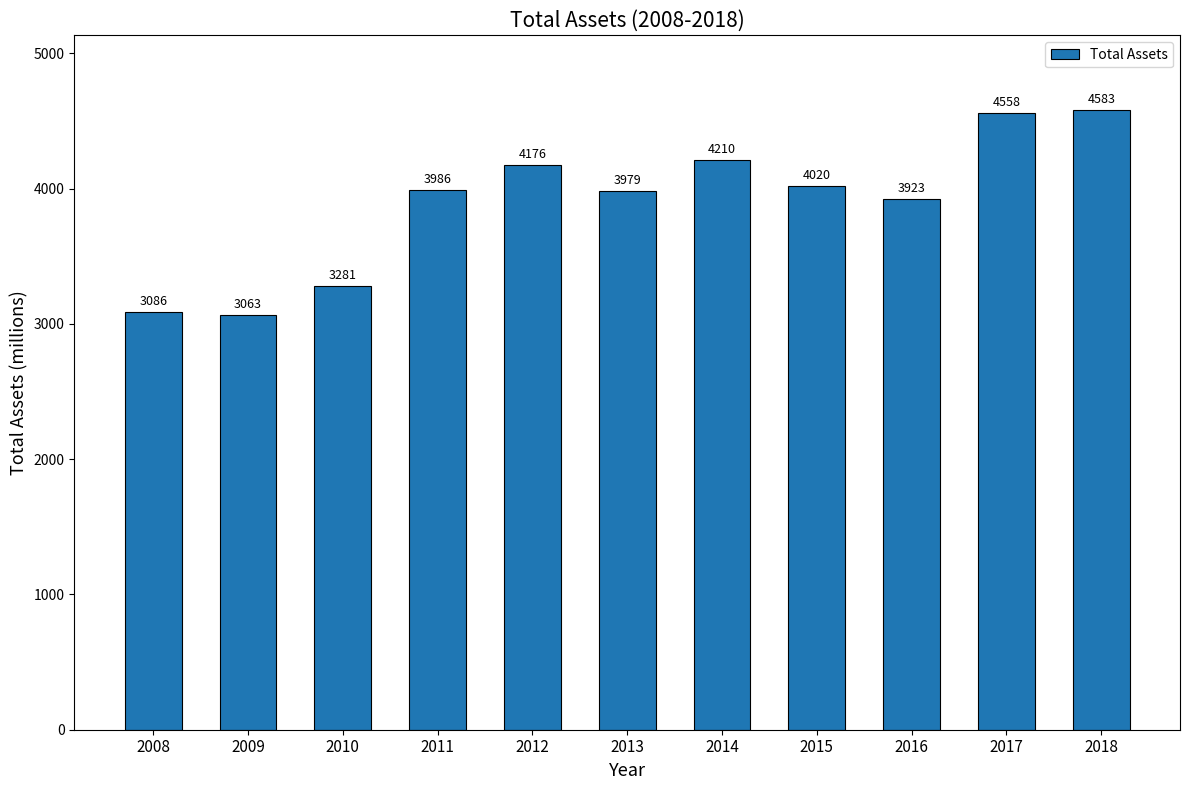

What is the maximum value shown in the chart?

4583